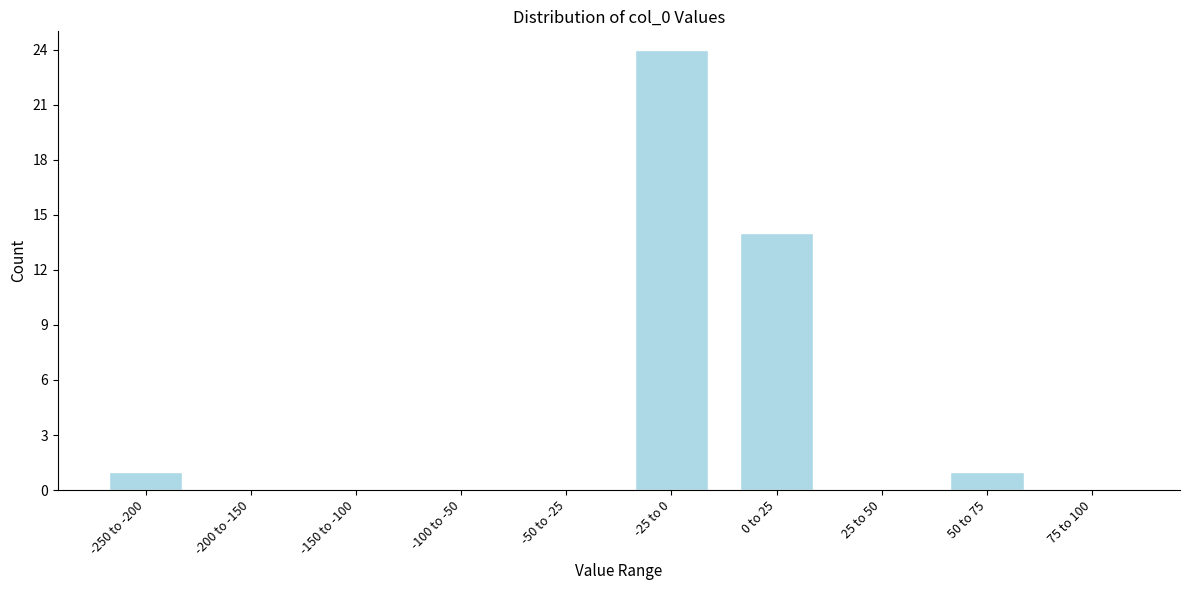

Reading left to right, list all the values displayed in this chart.

-250 to -200=1	-200 to -150=0	-150 to -100=0	-100 to -50=0	-50 to -25=0	-25 to 0=24	0 to 25=14	25 to 50=0	50 to 75=1	75 to 100=0